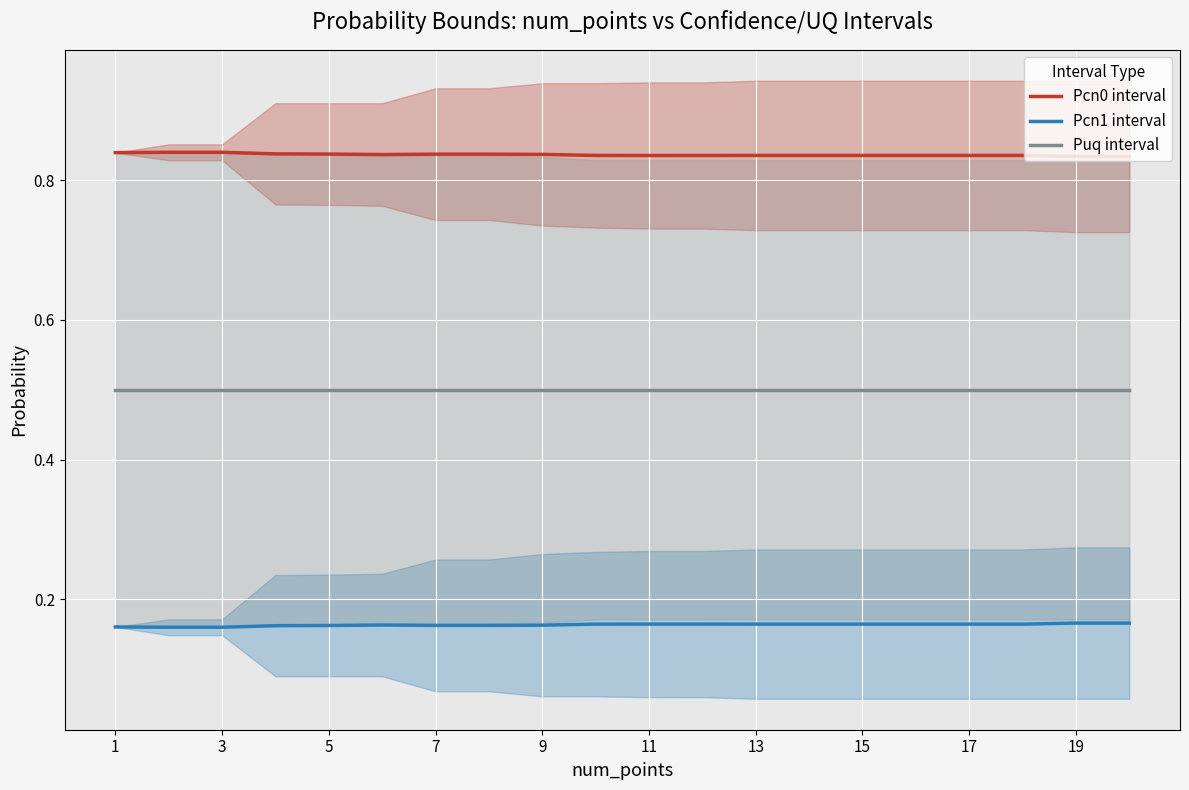

Count the Pcn1 interval values in the range 0 to 1.

20